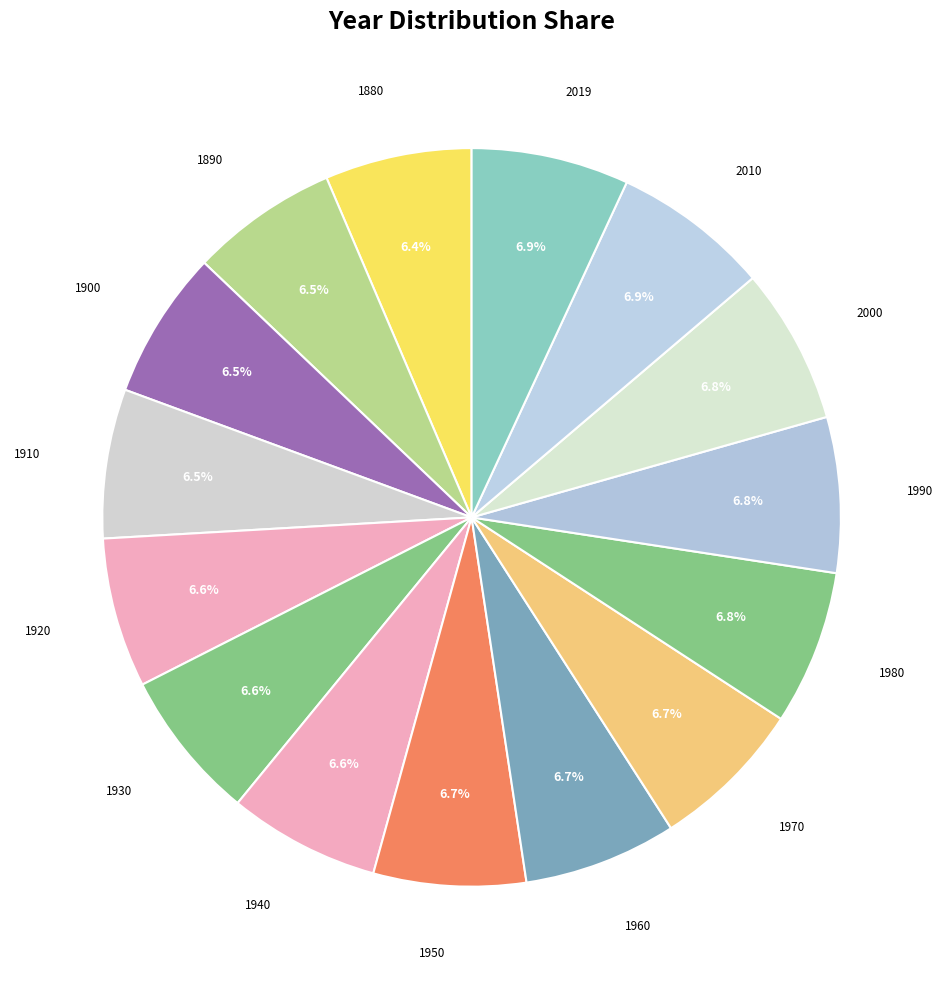

Count the number of slices in the pie.

15